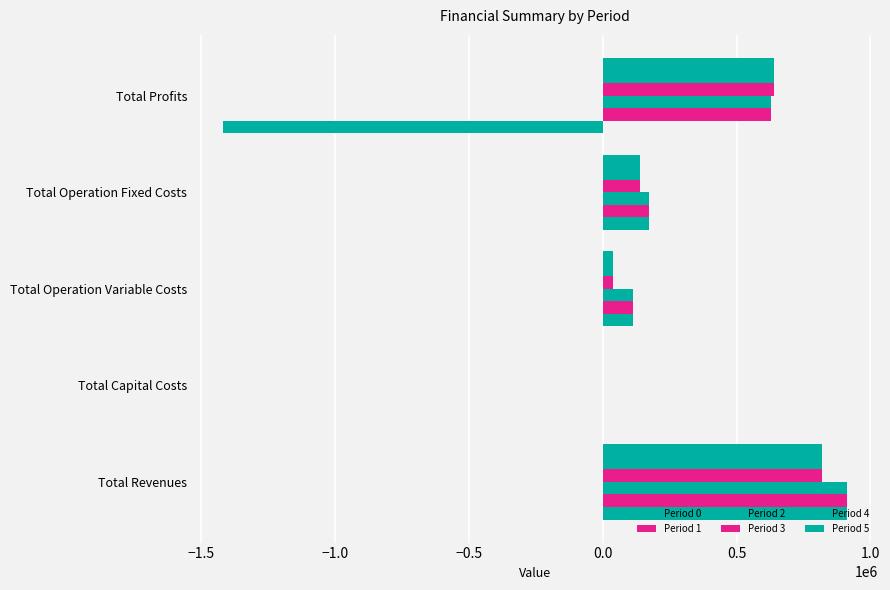

What is the difference between the maximum and second lowest values in the Period 3 series?

778902.2